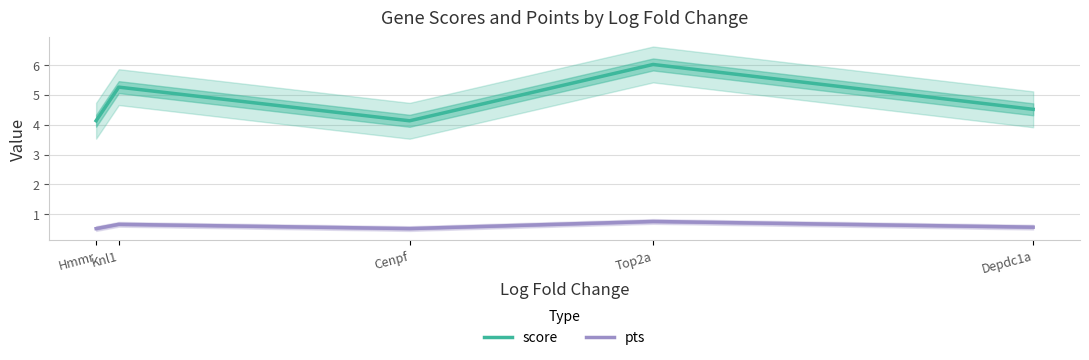

Does the chart have visible grid lines?

Yes